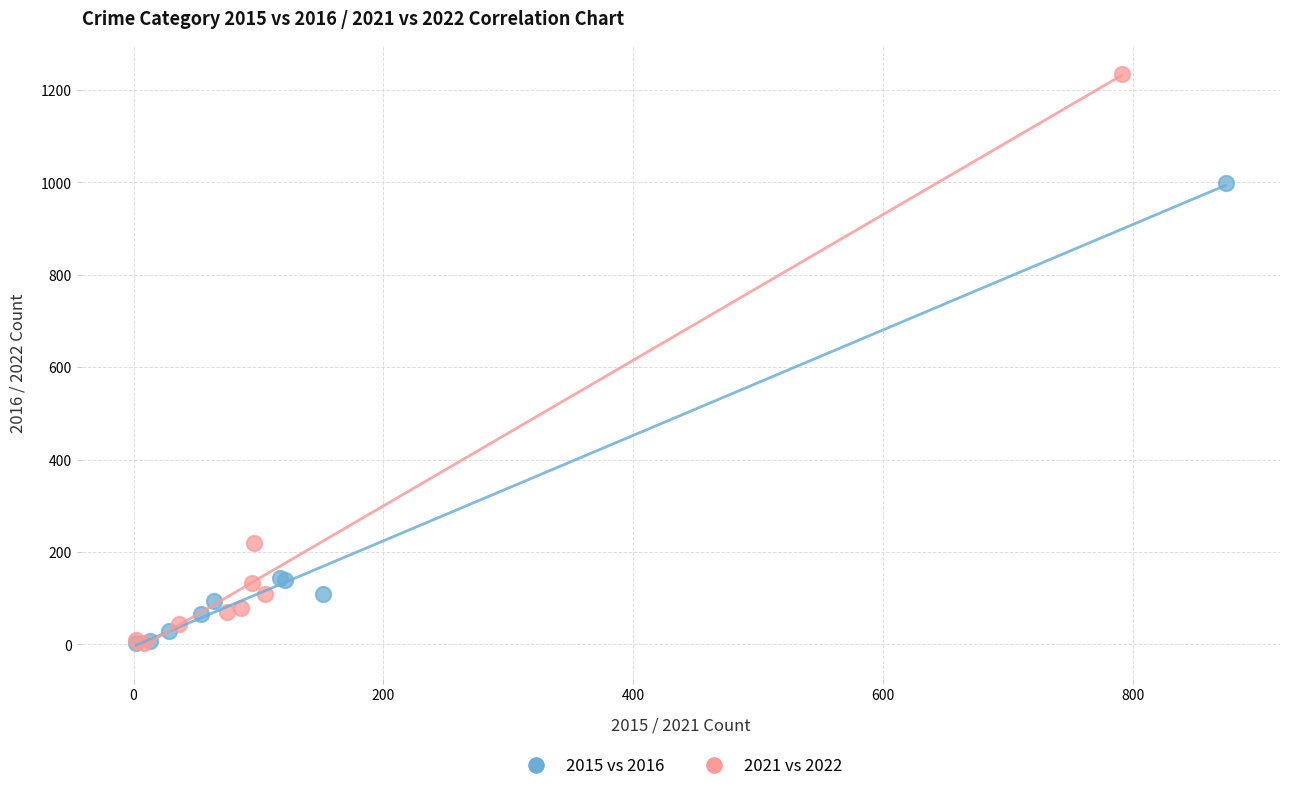

Which series reaches the maximum Y coordinate?

2021 vs 2022